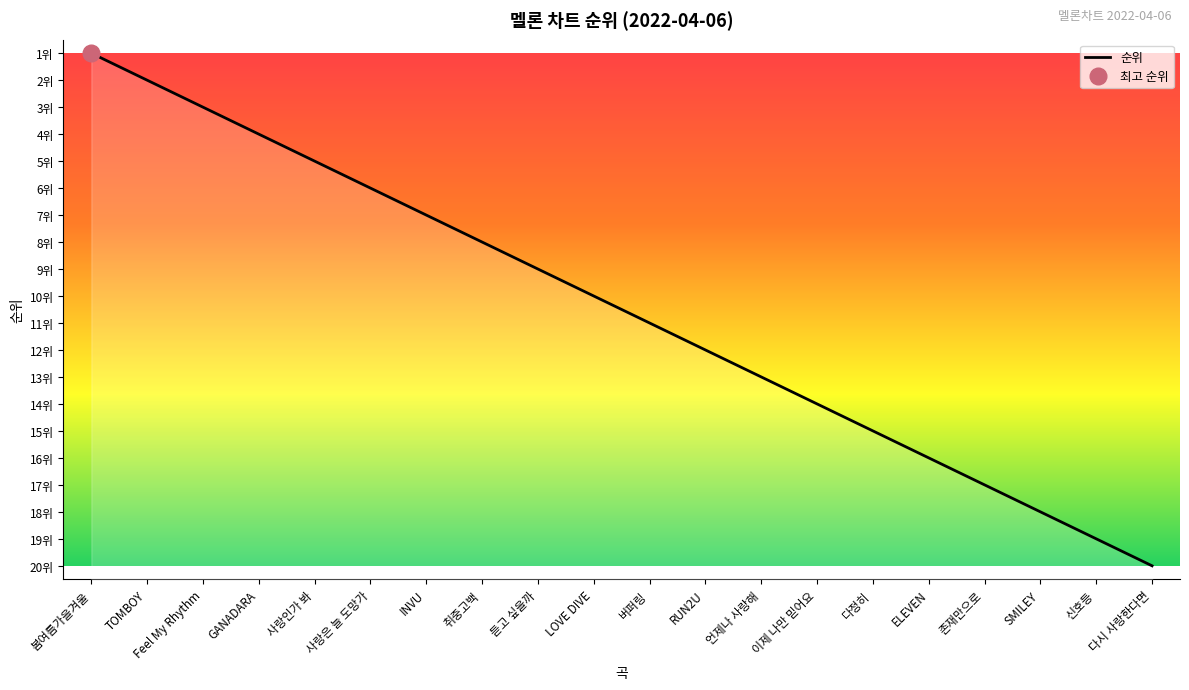

What is the change in value from 사랑인가 봐 to 언제나 사랑해?

+8